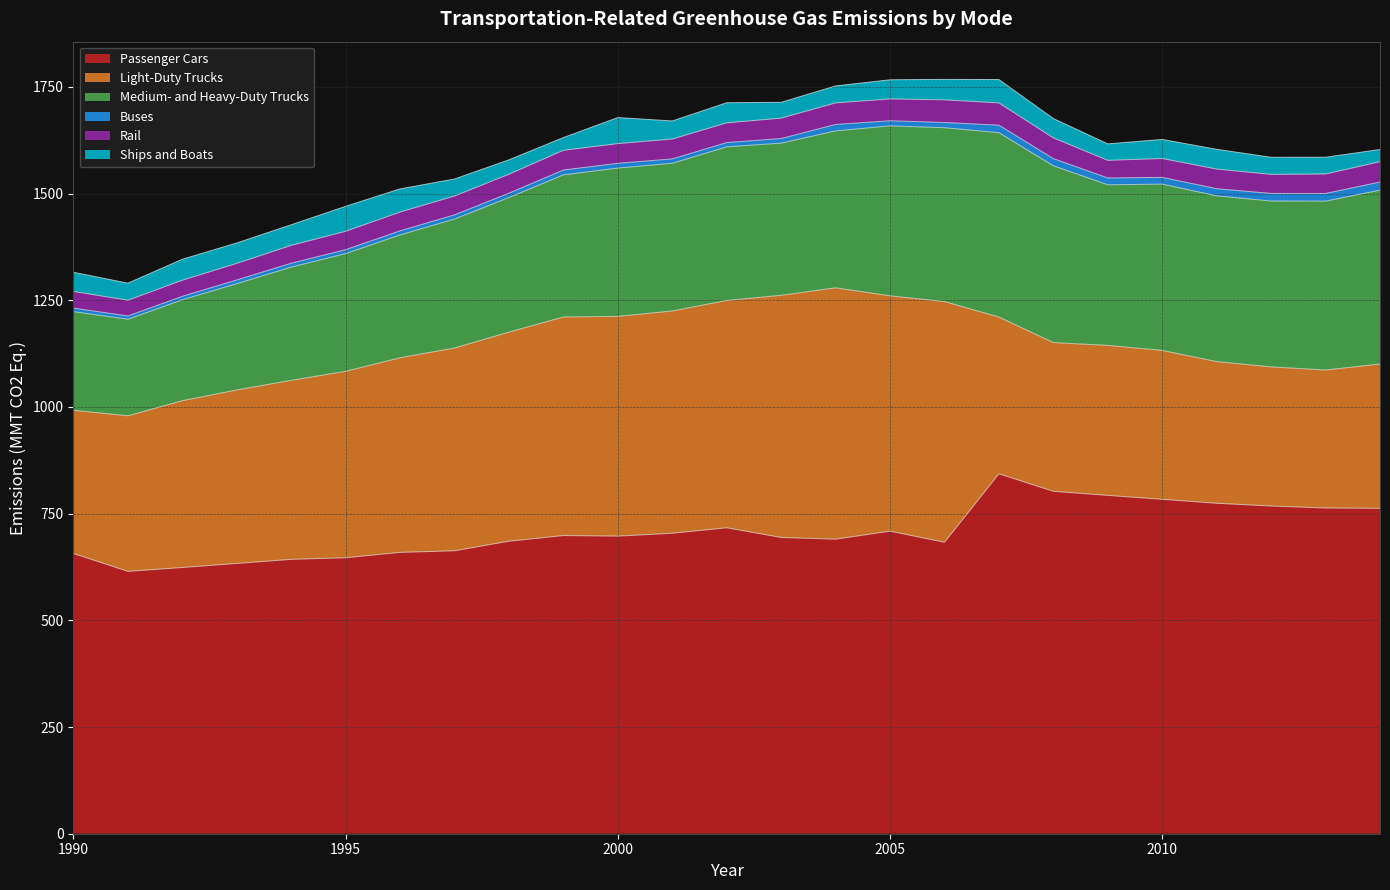

What is the difference between the highest and lowest values at 2011?

757.5